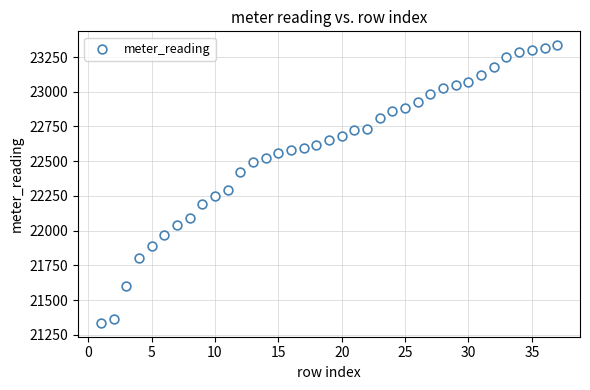

What Y value in the scatter plot is closest to 22335?

22292